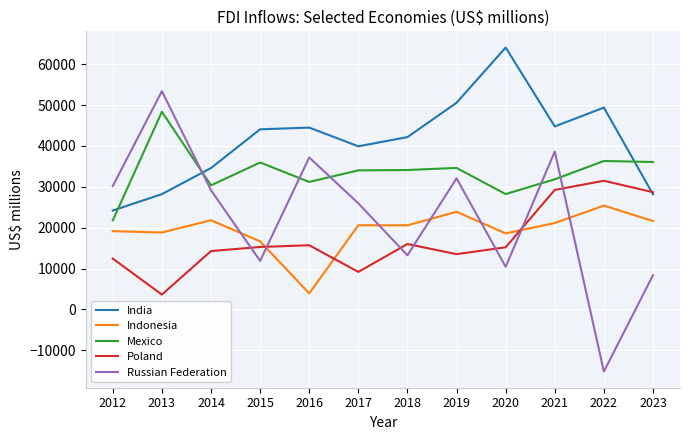

What is the difference between the highest and lowest values at 2020?

53662